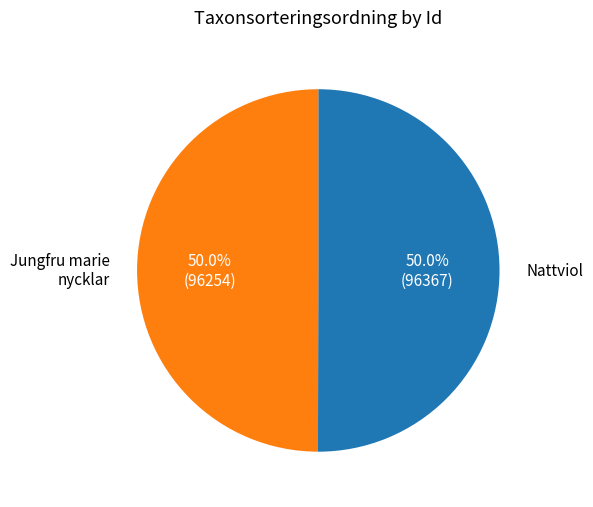

Is there a majority slice in this chart?

Yes